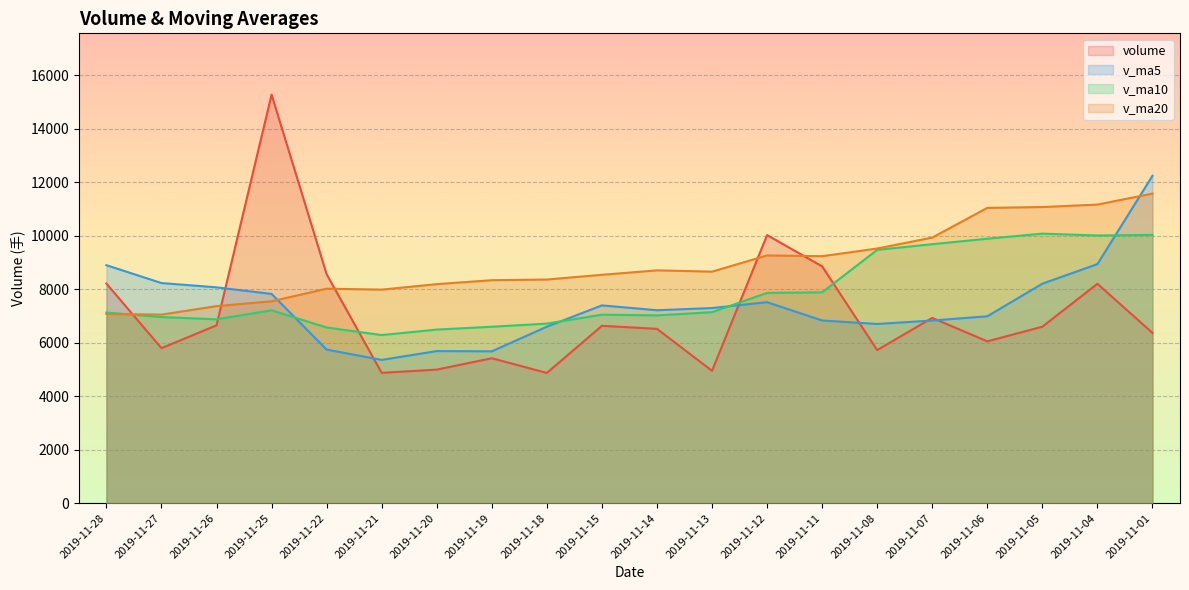

How many data points in v_ma5 are less than 7292?

10